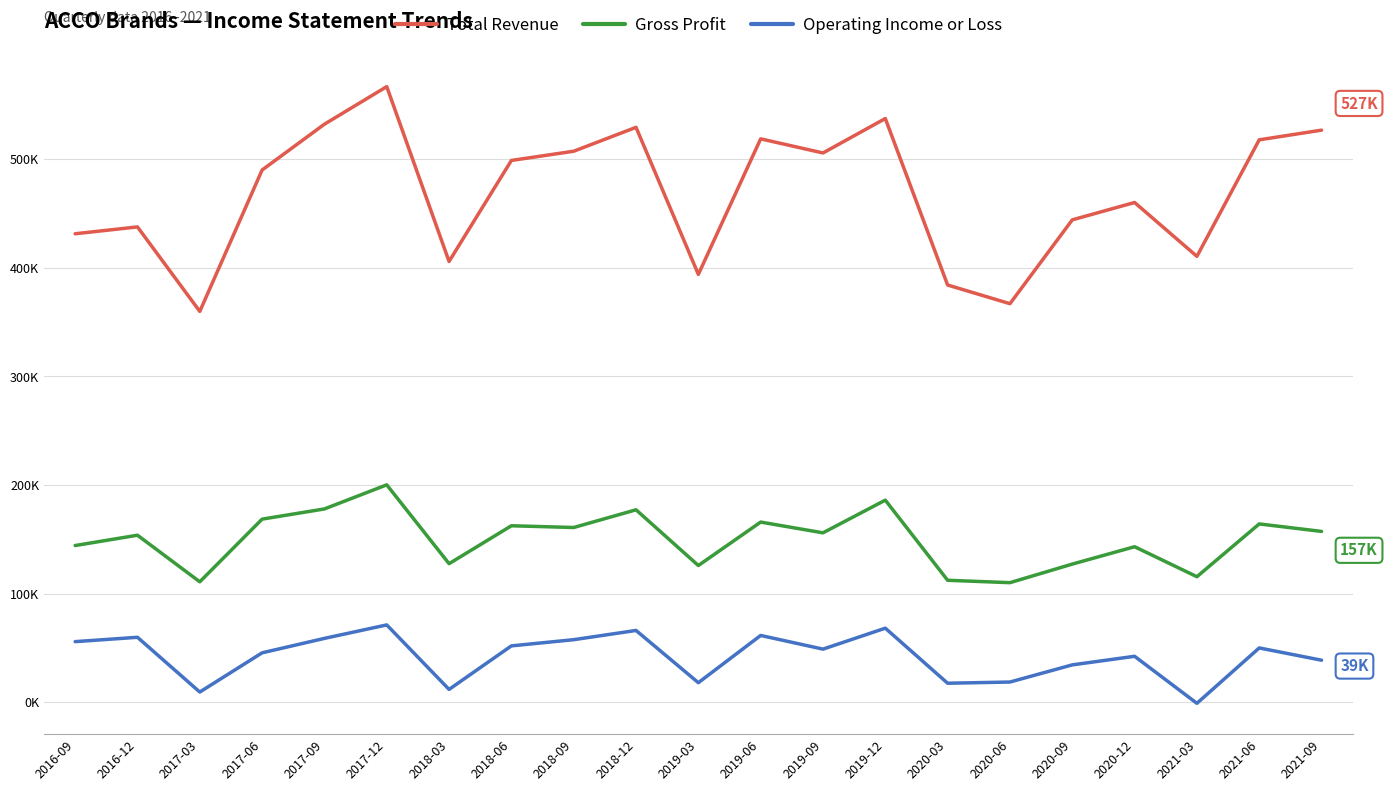

What are all the series names shown in the legend?

Total Revenue, Gross Profit, Operating Income or Loss